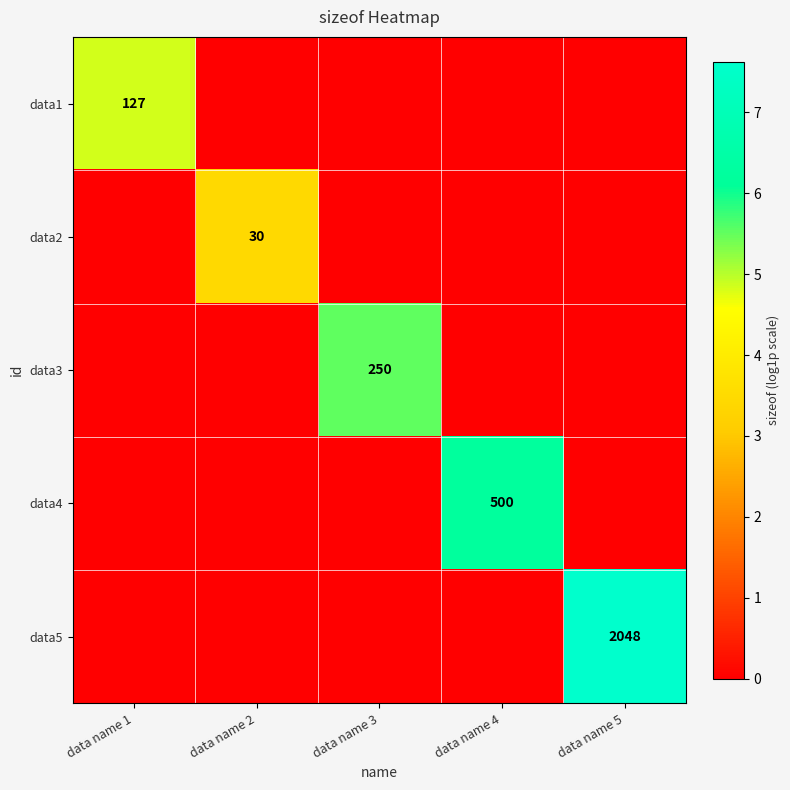

What is the total value across all series at data name 5?

7.6